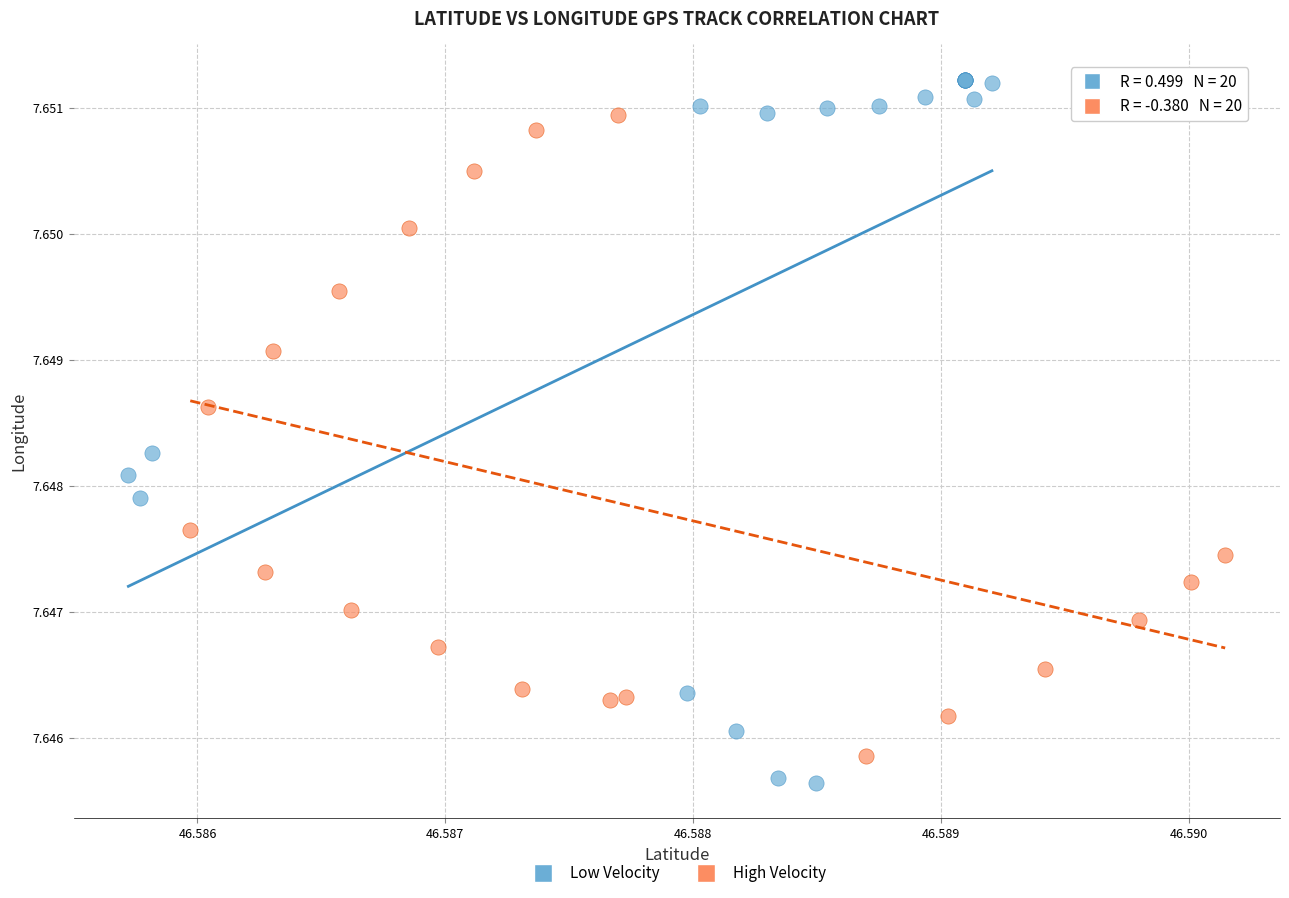

Which series has the widest spread of Y values?

Low Velocity